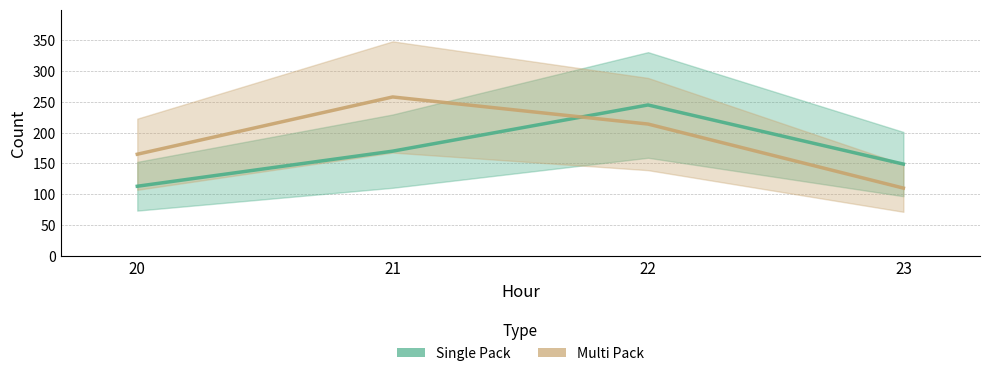

At 23, list the series in order from largest to smallest.

Single Pack, Multi Pack